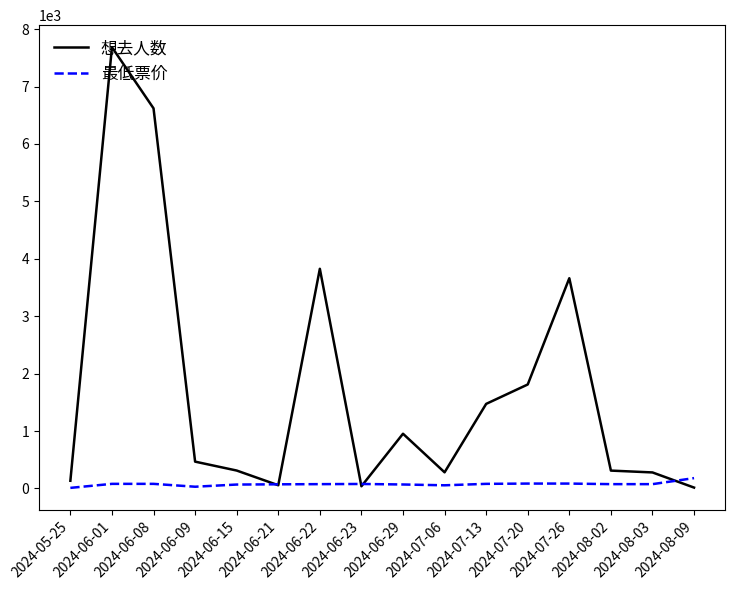

What is the maximum value shown in the chart?

7686